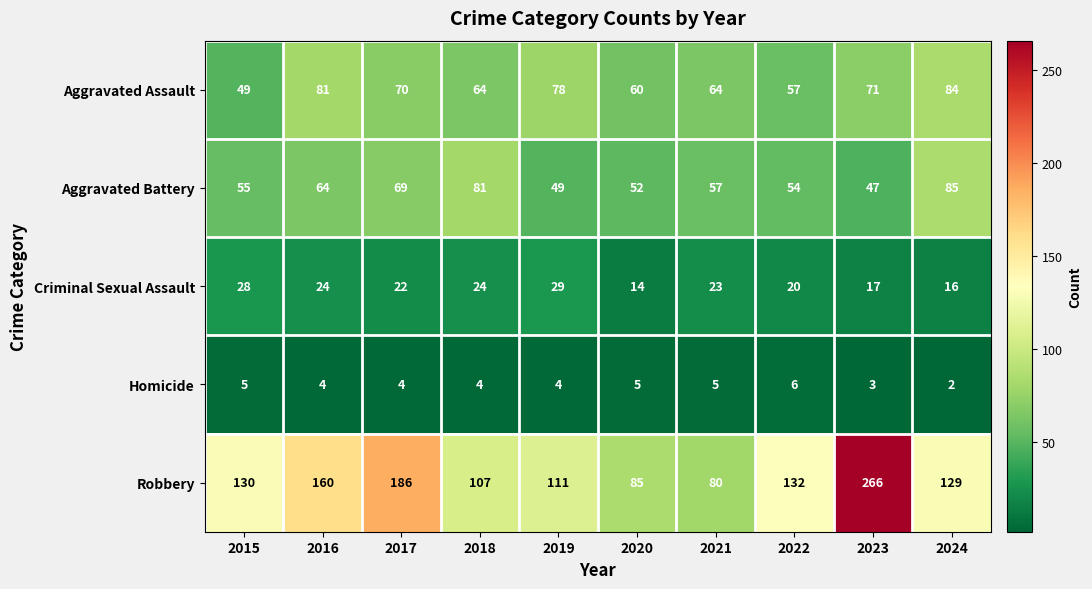

List the series in order of their peak value, lowest first.

Homicide, Criminal Sexual Assault, Aggravated Assault, Aggravated Battery, Robbery